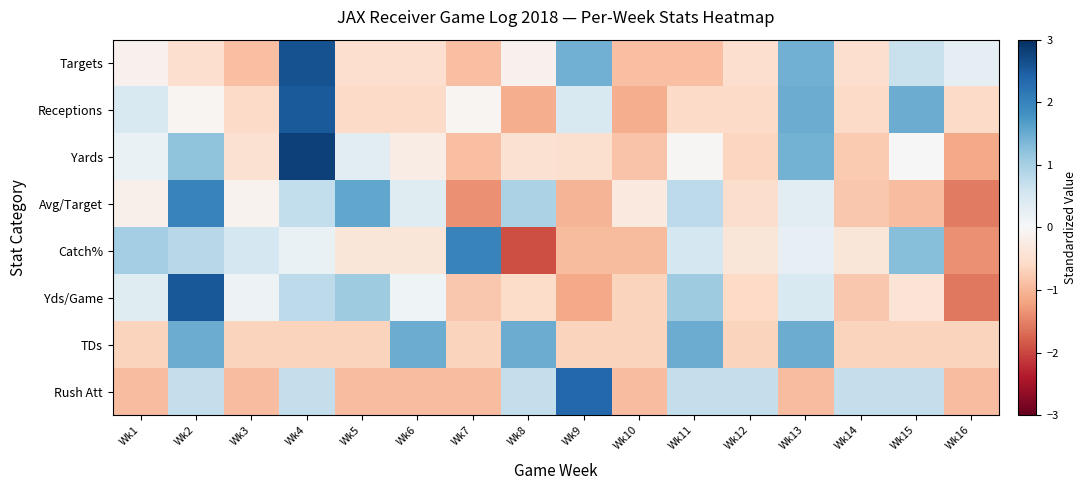

What is the maximum value shown in the chart?

2.8